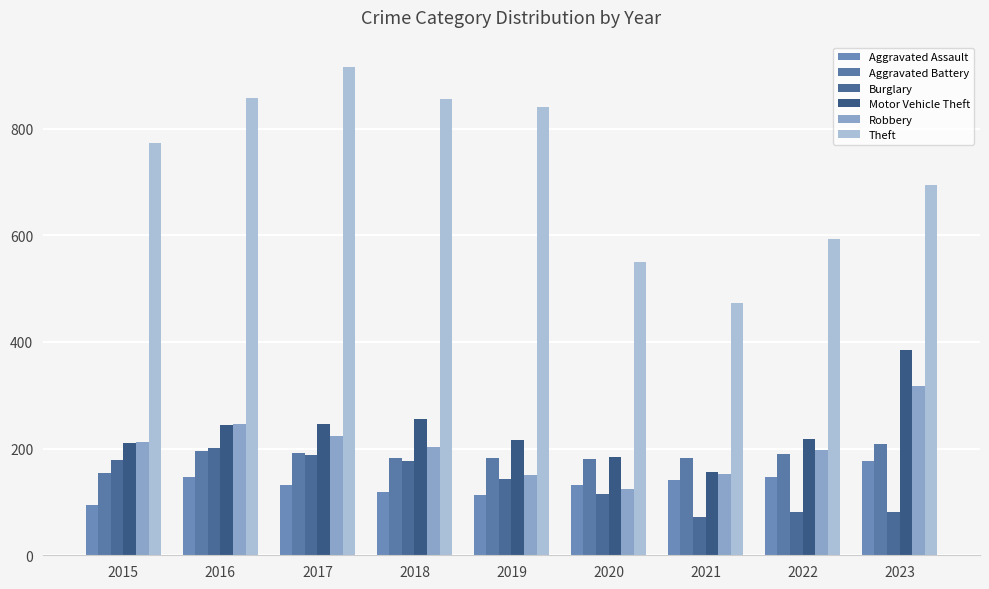

At which label does Aggravated Assault reach its peak?

2023